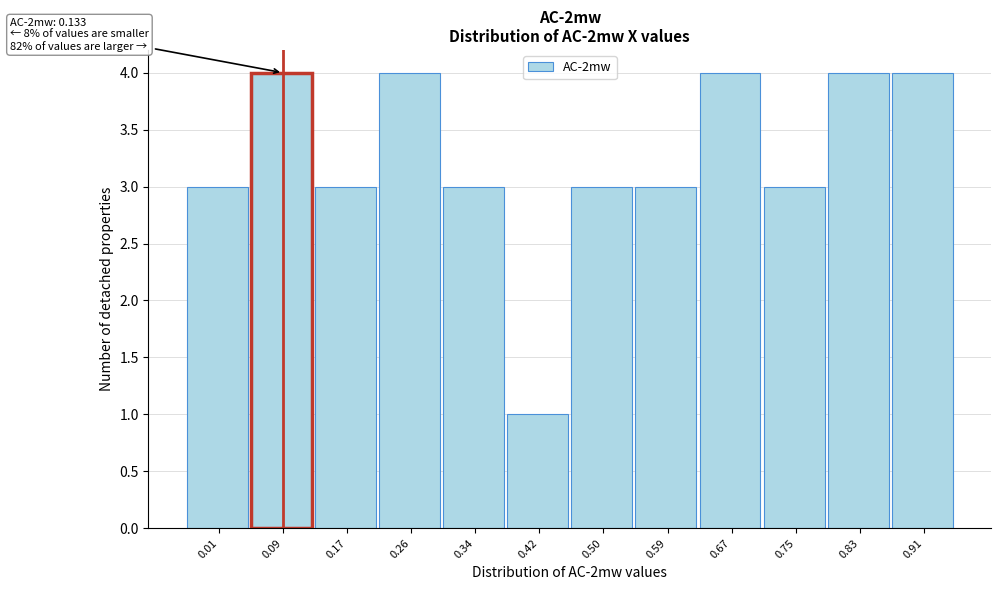

Reading left to right, what are all the values shown in this chart?

3	4	3	4	3	1	3	3	4	3	4	4